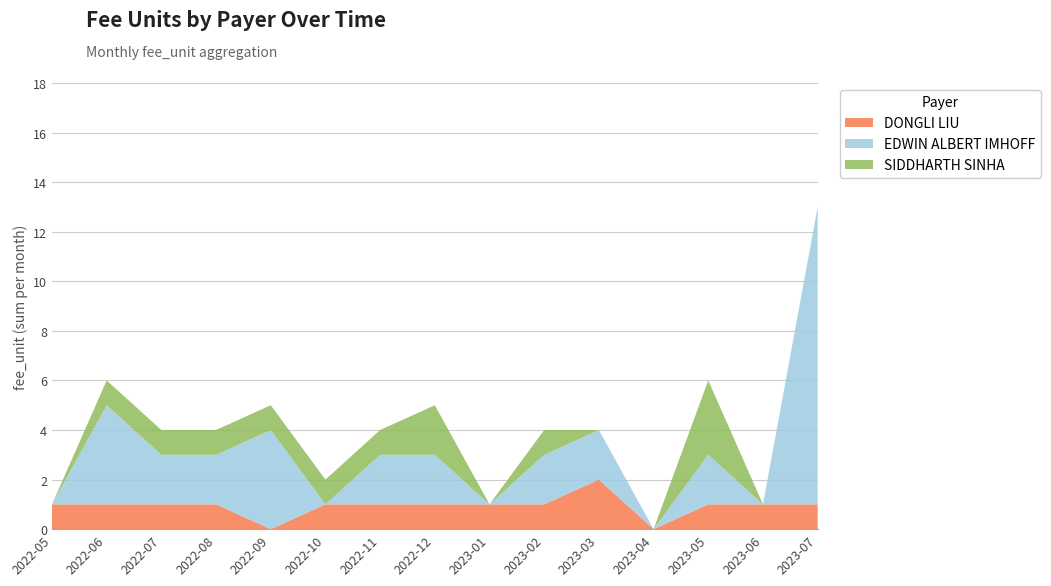

The DONGLI LIU series shows 1 at 2023-02. True or false?

True